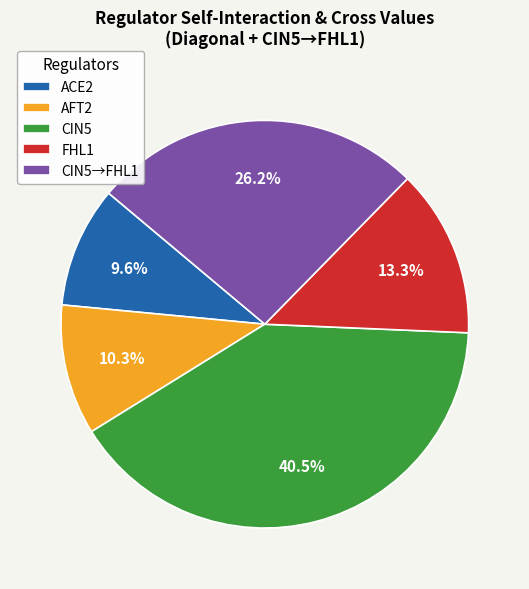

Is ACE2 the majority of the pie?

No